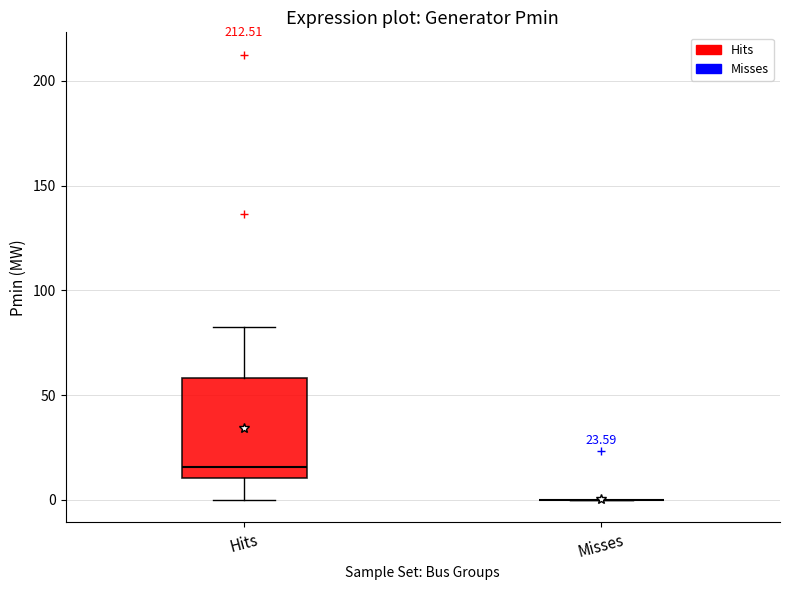

Comparing the boxes themselves (not the whiskers), which one is the tallest?

Hits